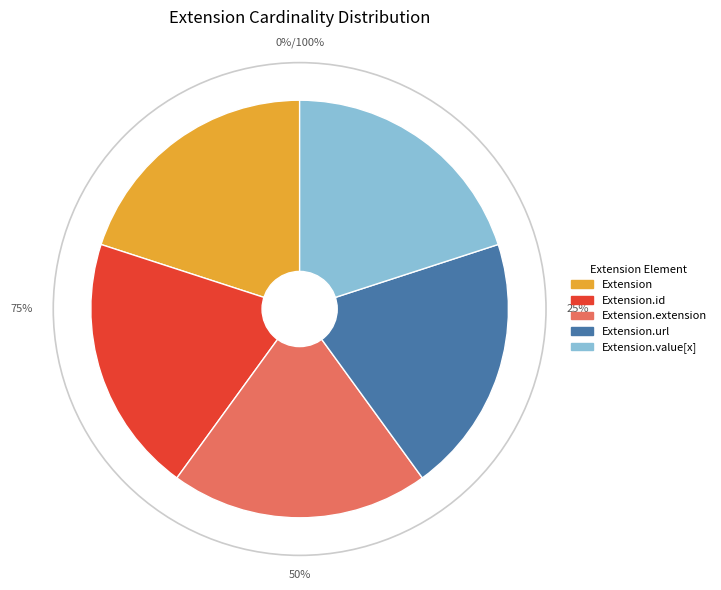

What is the smallest slice in the pie chart?

Extension